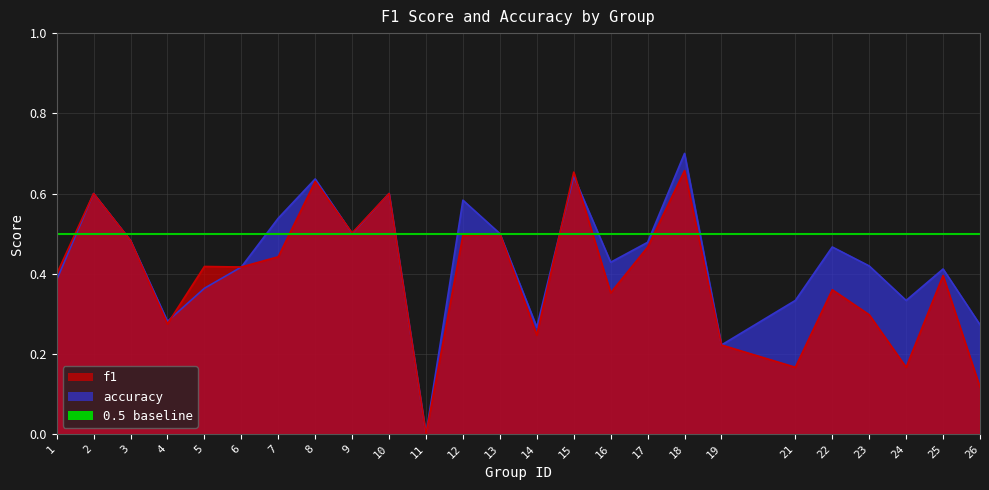

What is the difference between the f1 values at 10 and 7?

0.2